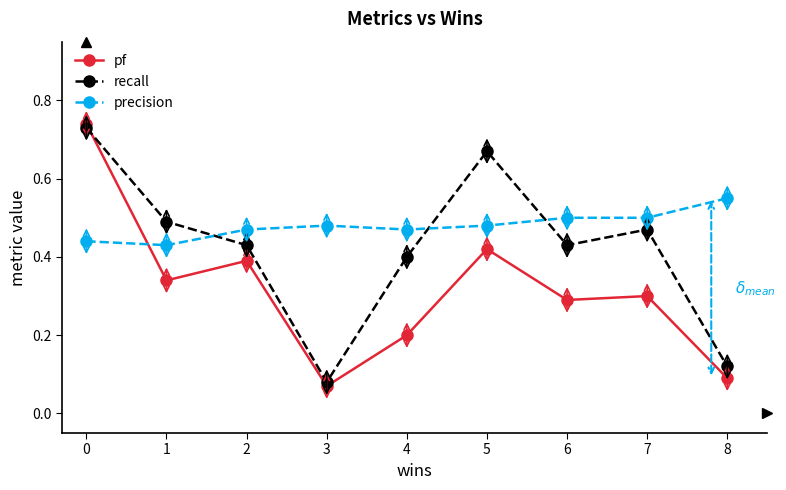

The pf series shows 0.1 at 1. True or false?

False